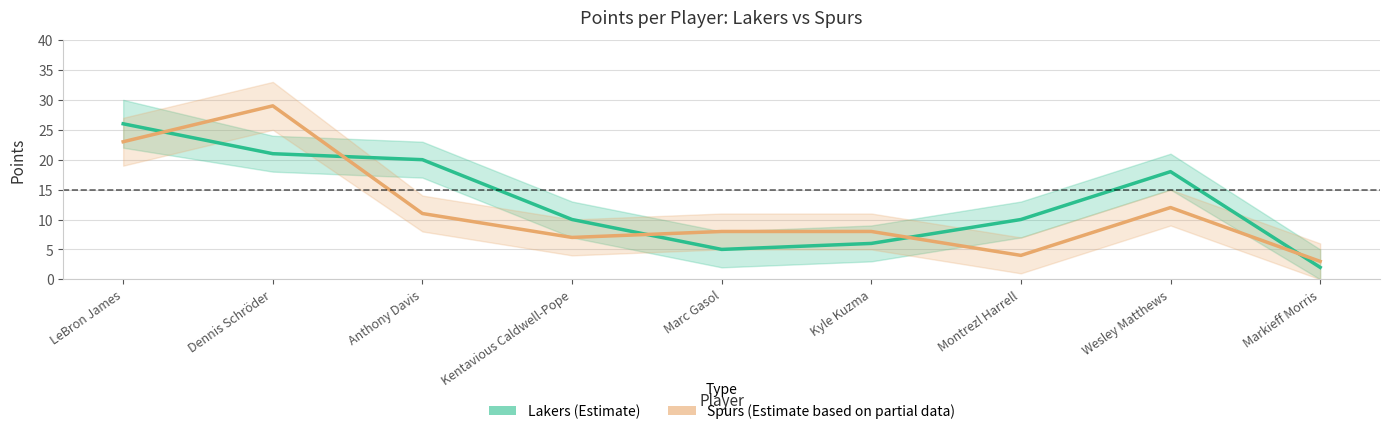

How many times do Spurs (Estimate based on partial data) and Lakers (Estimate) cross each other?

5